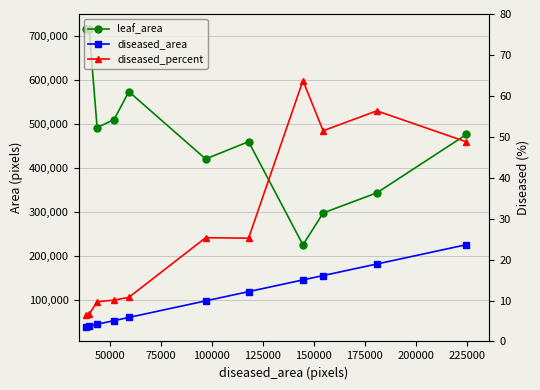

What is the greatest value displayed?

715076.0